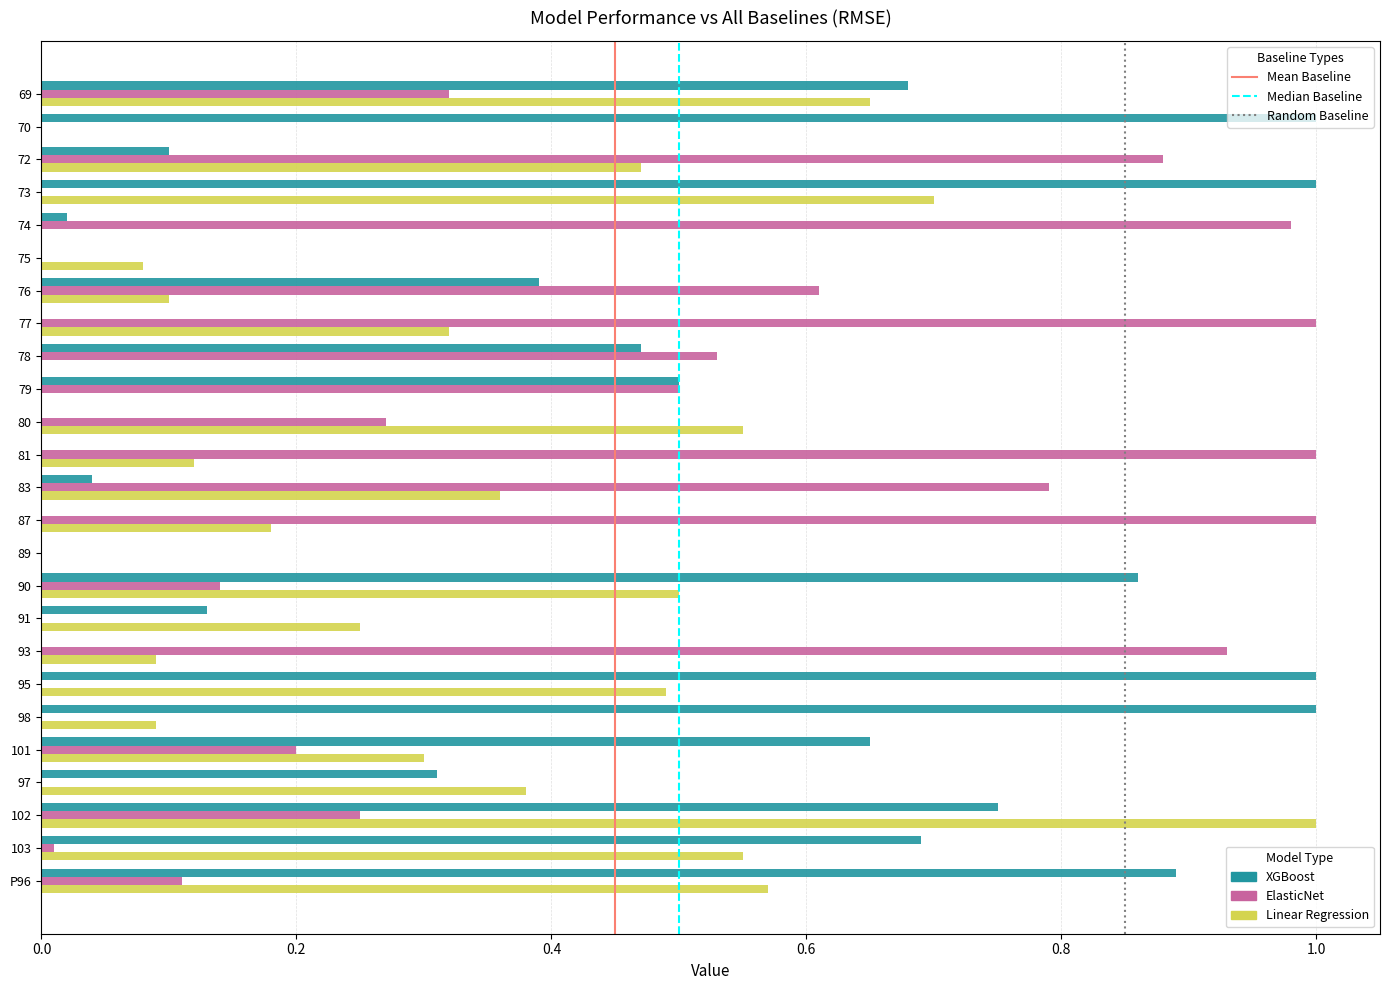

True or false: XGBoost has a value of 0.0 at 74.

True